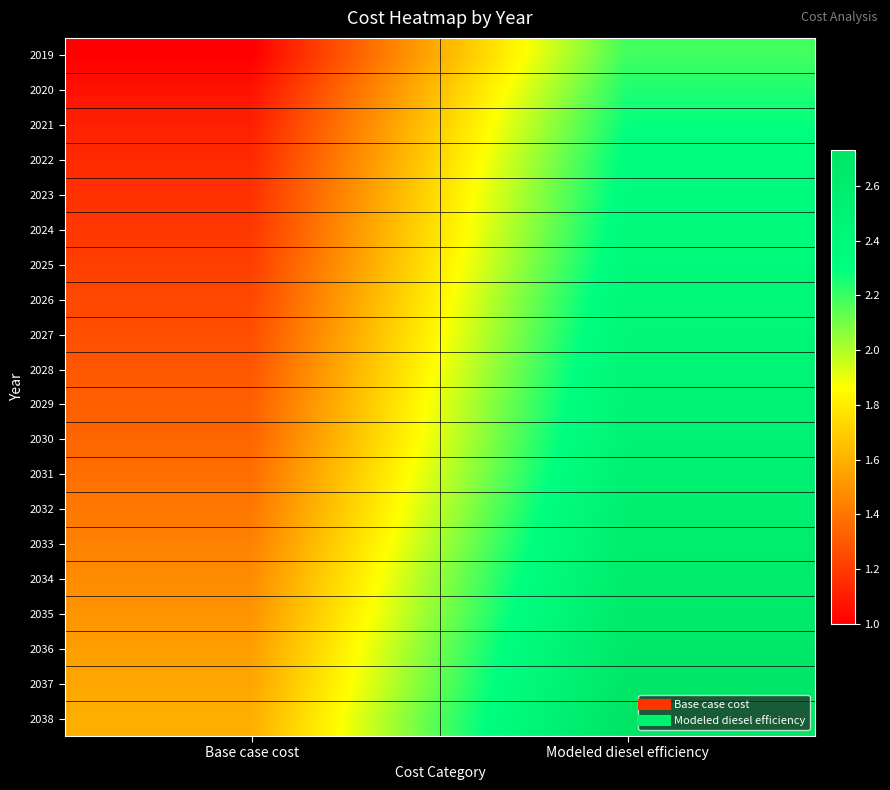

Which category has the lowest value across all series?

Base case cost